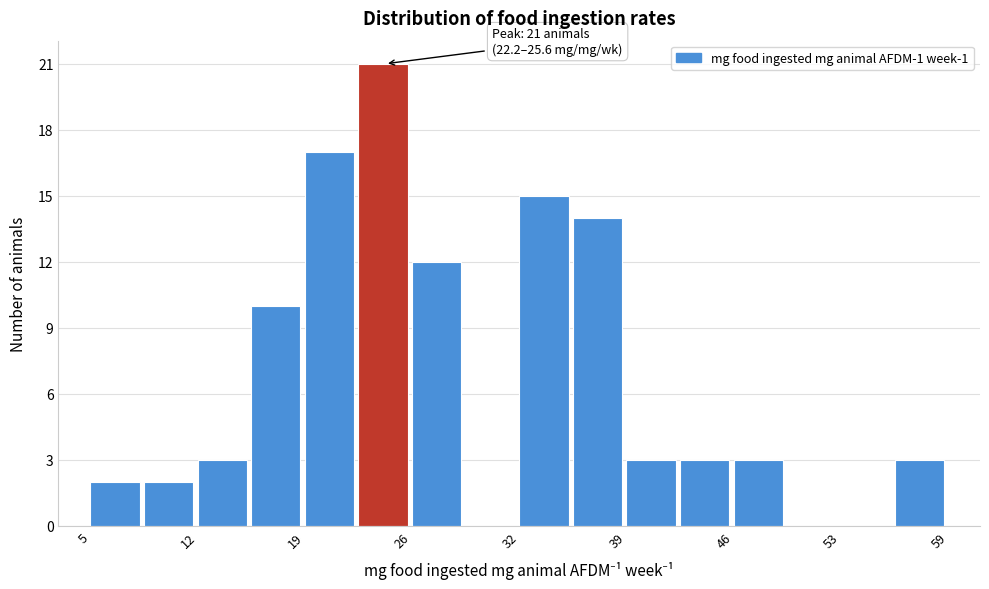

Read against the x-axis, roughly where is the centre of the tallest bar?

24